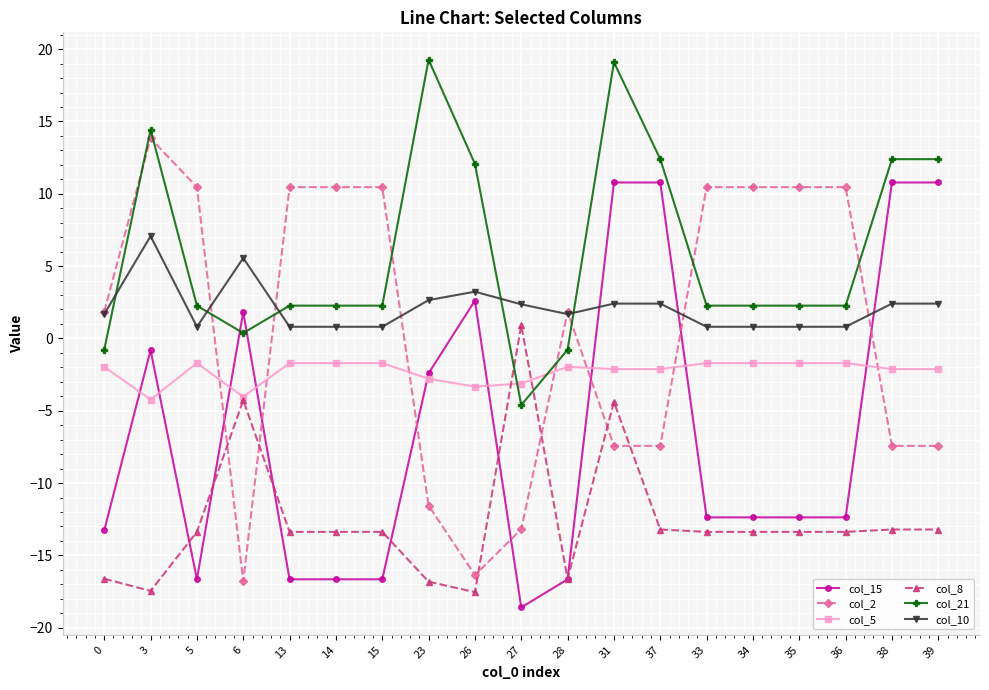

Which series has the largest range (max minus min)?

col_2